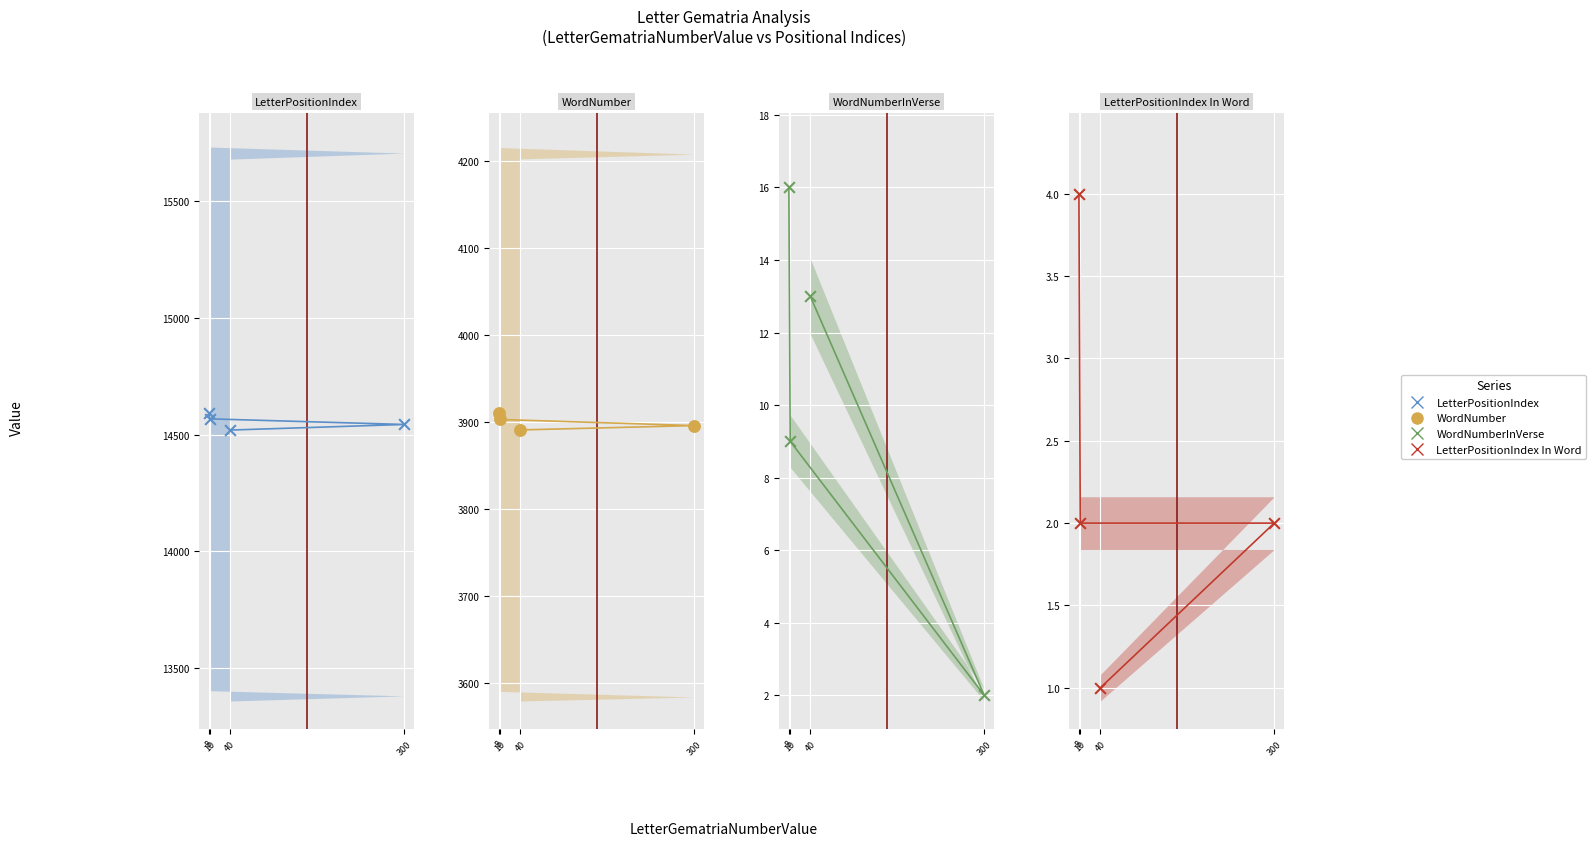

What is the total value across all series at 8?

18522